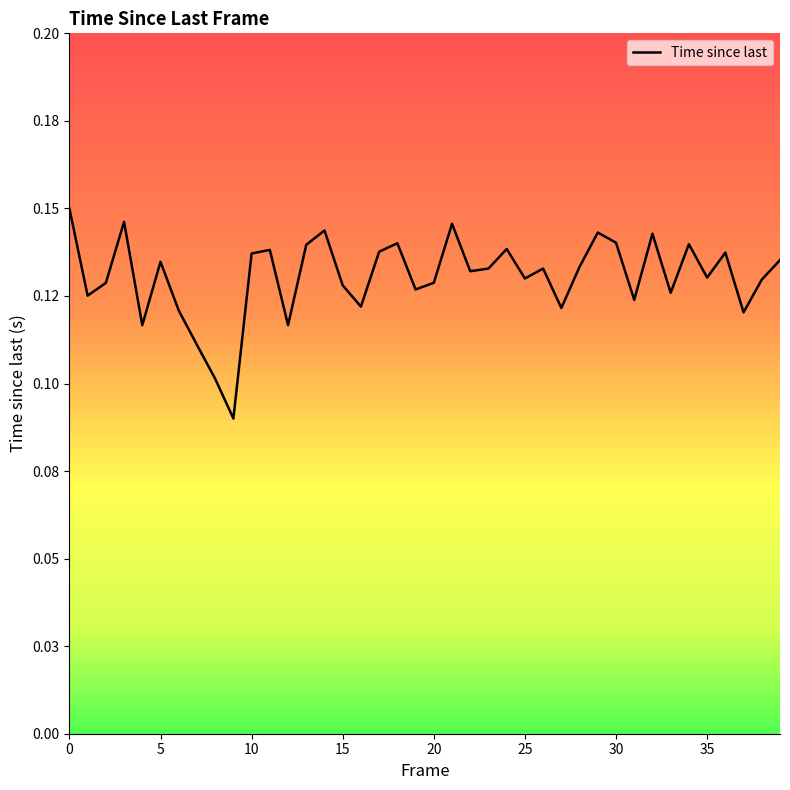

Does the chart have visible grid lines?

No